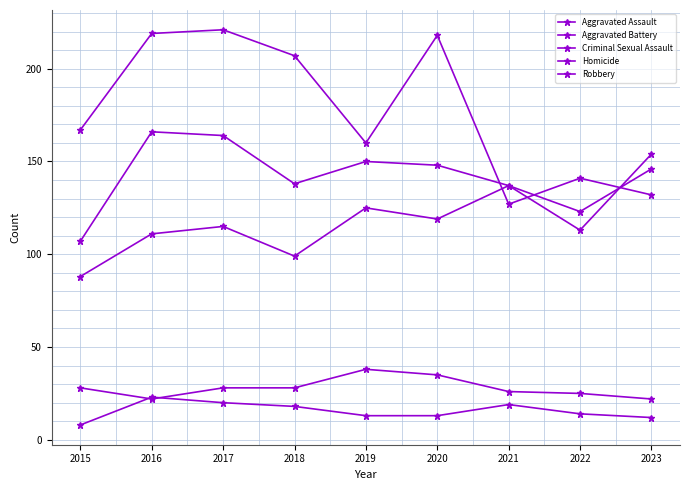

At which category is the sum across all series the highest?

2017